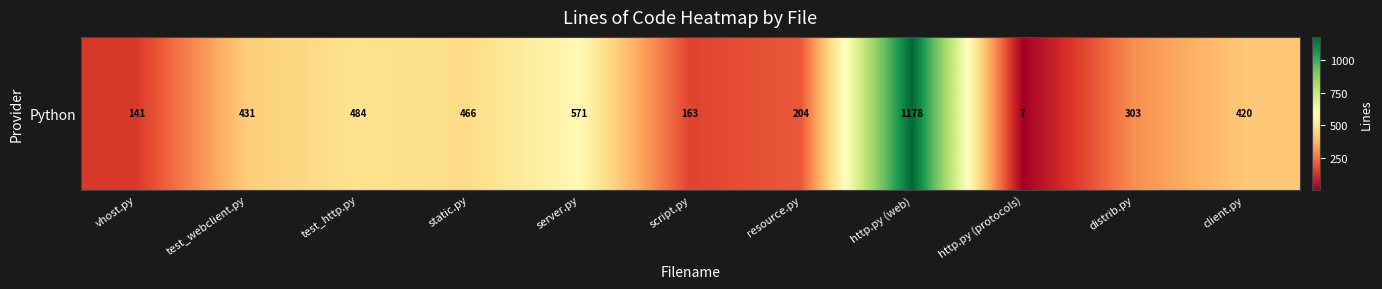

What is the sum of the values at server.py and vhost.py?

712